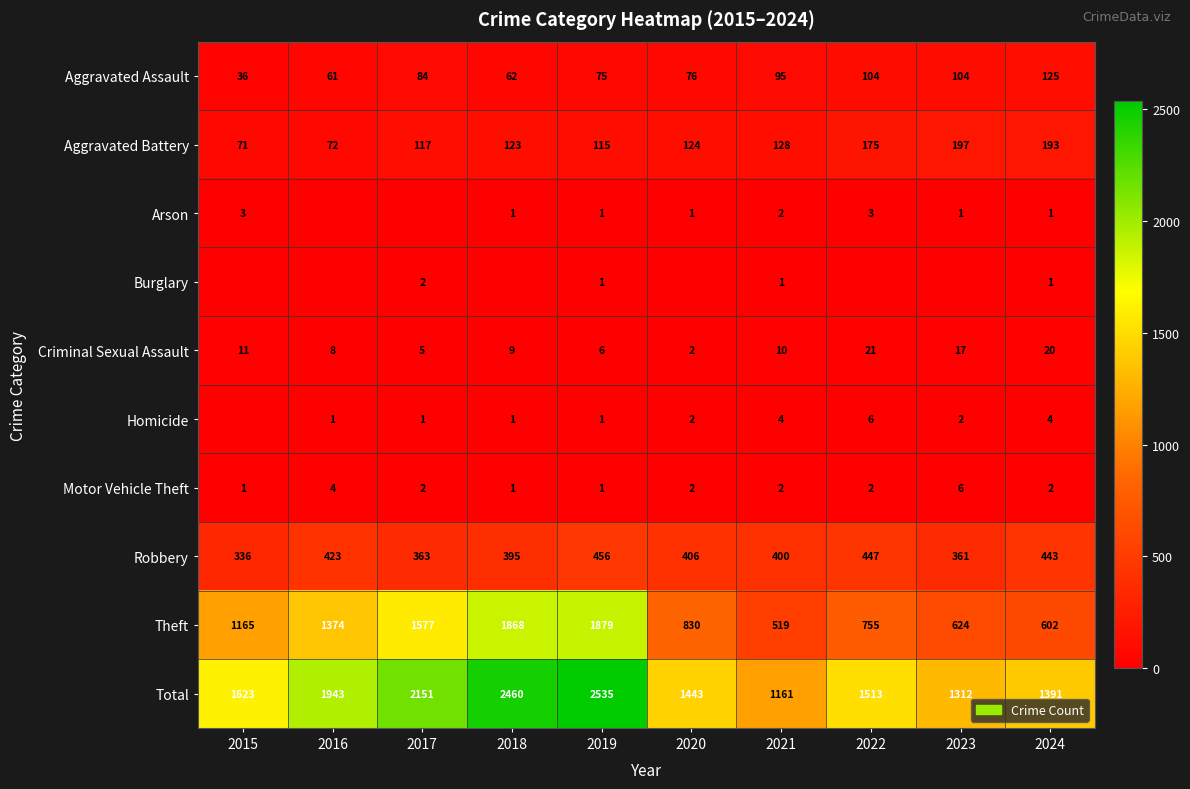

What is the difference between the highest and lowest values at 2024?

1390